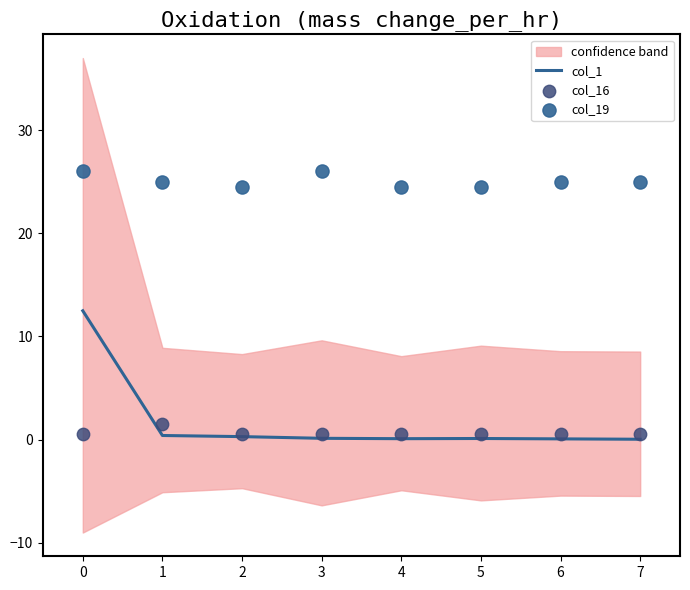

At how many categories does at least one series exceed 1?

8